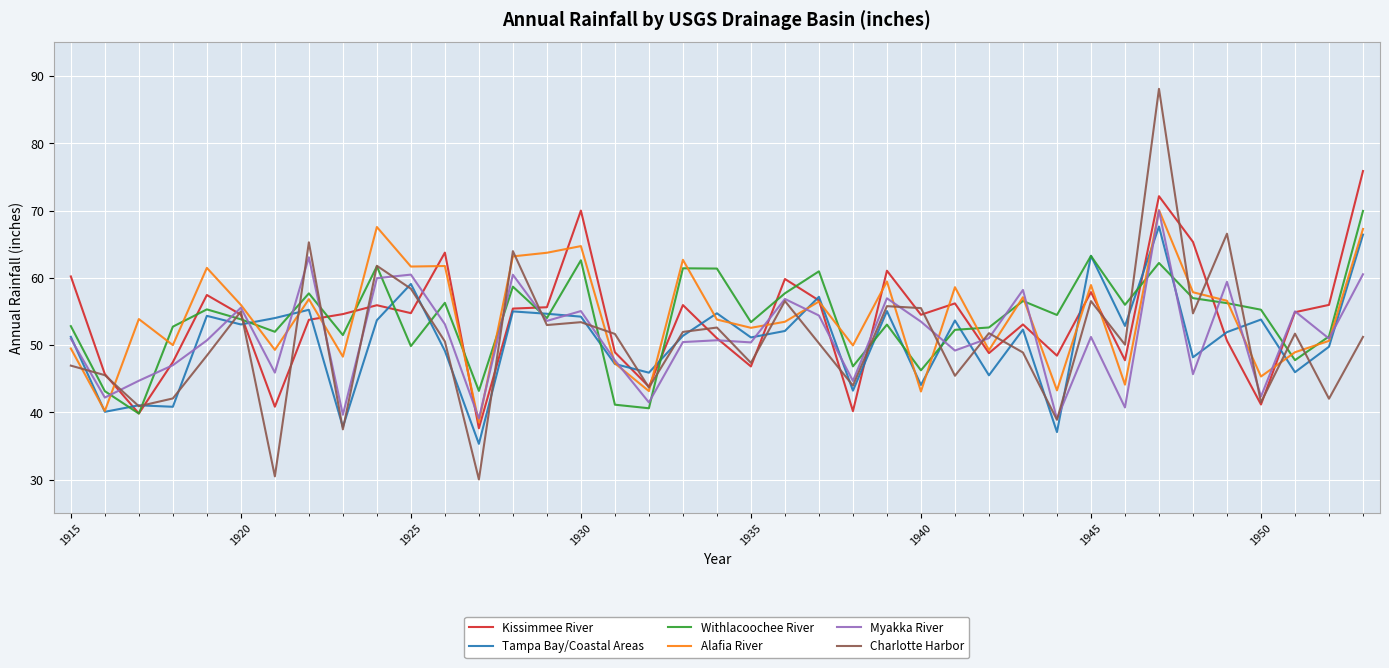

How many lines are shown in the chart?

6